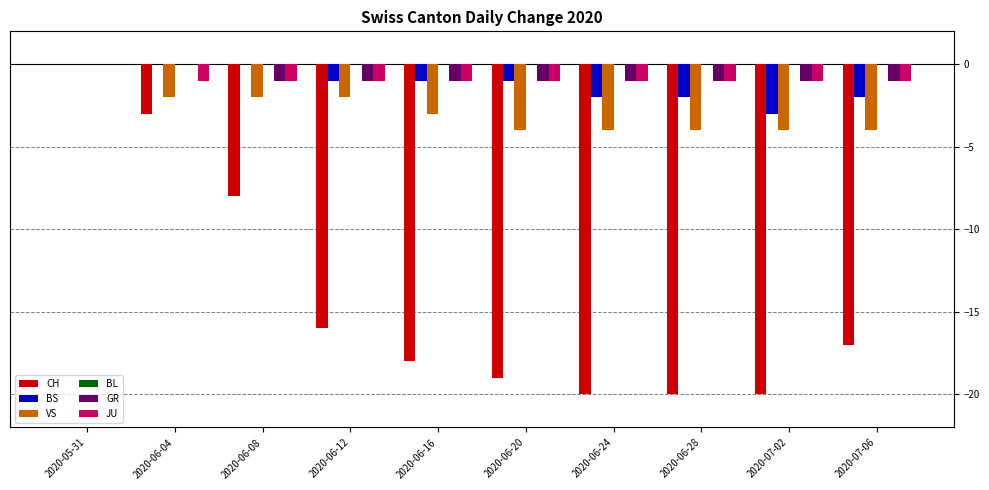

What is the sum of all JU values?

-9